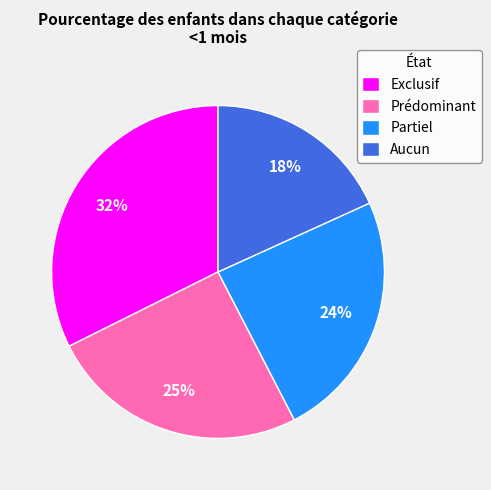

Is the sum of Prédominant and Exclusif greater than half?

Yes